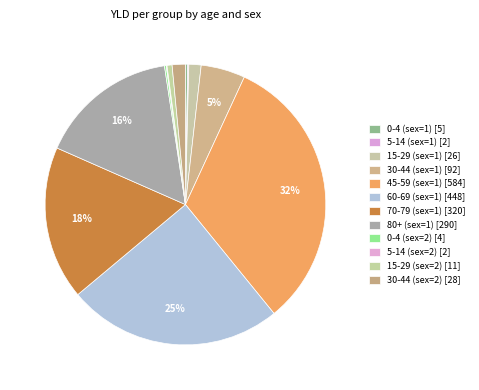

The 80+ (sex=1) slice represents 7% of the pie. True or false?

False